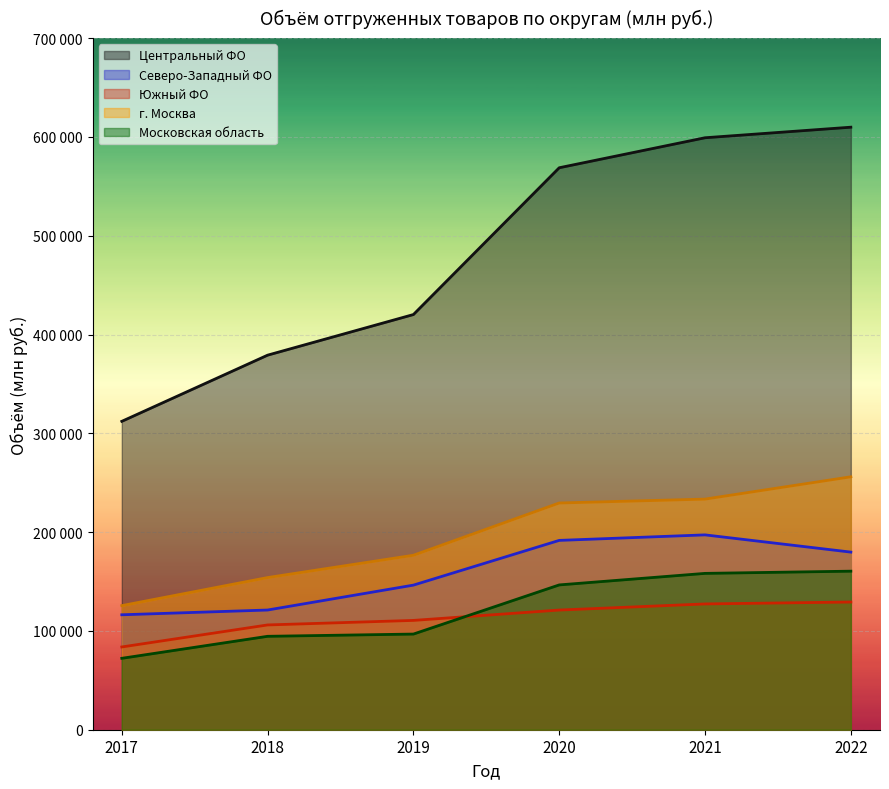

At which label does Центральный ФО reach its peak?

2022